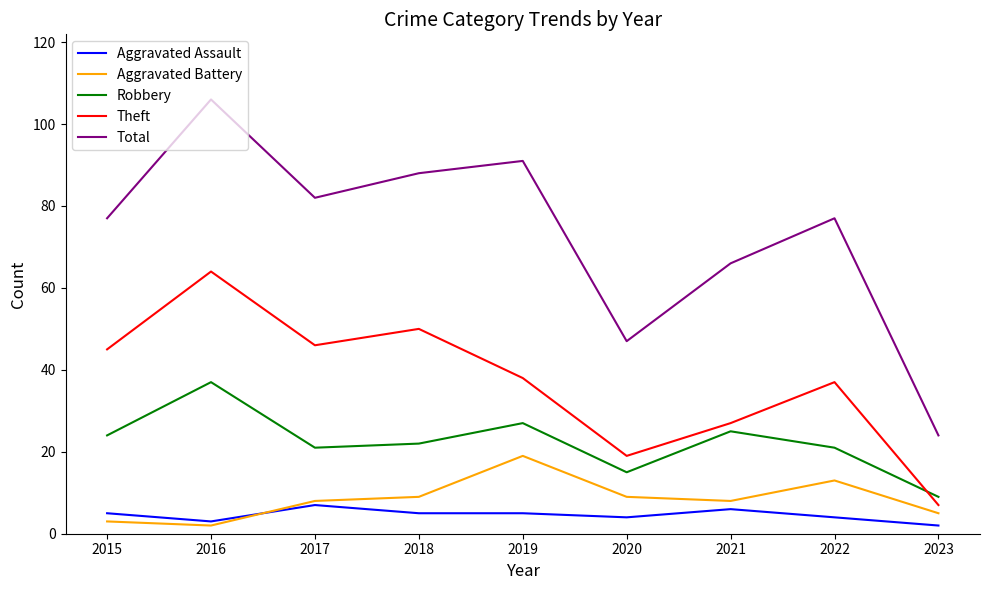

Reading right to left, extract all data points from this chart.

Aggravated Assault: 2	4	6	4	5	5	7	3	5
Aggravated Battery: 5	13	8	9	19	9	8	2	3
Robbery: 9	21	25	15	27	22	21	37	24
Theft: 7	37	27	19	38	50	46	64	45
Total: 24	77	66	47	91	88	82	106	77